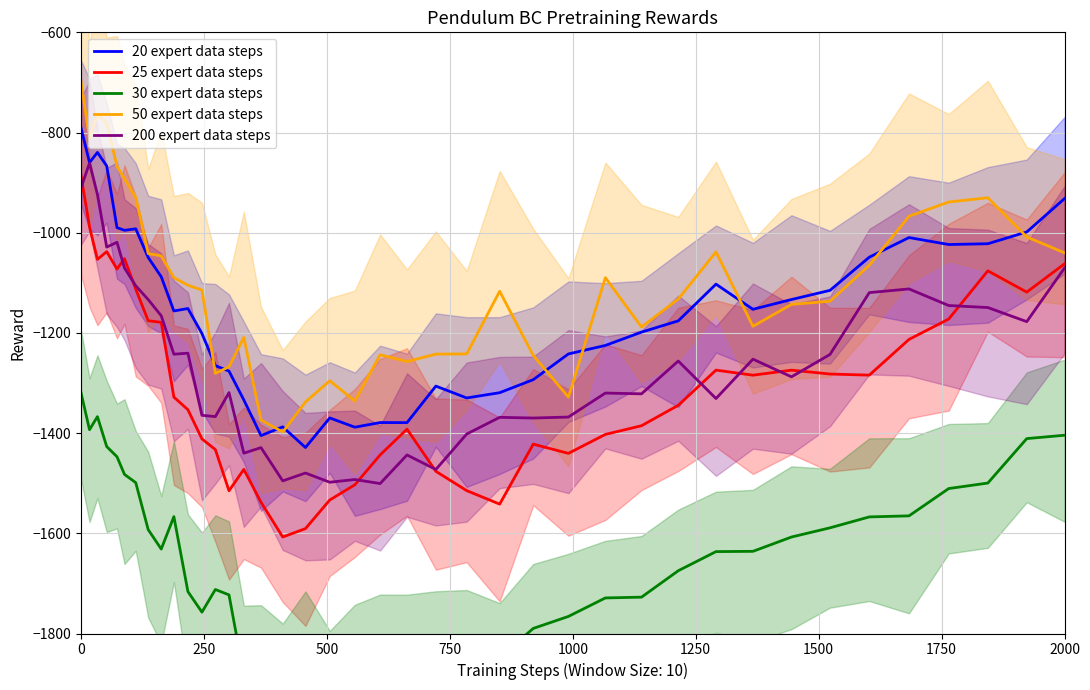

What is the lowest value of the 30 expert data steps series?

-1925.6